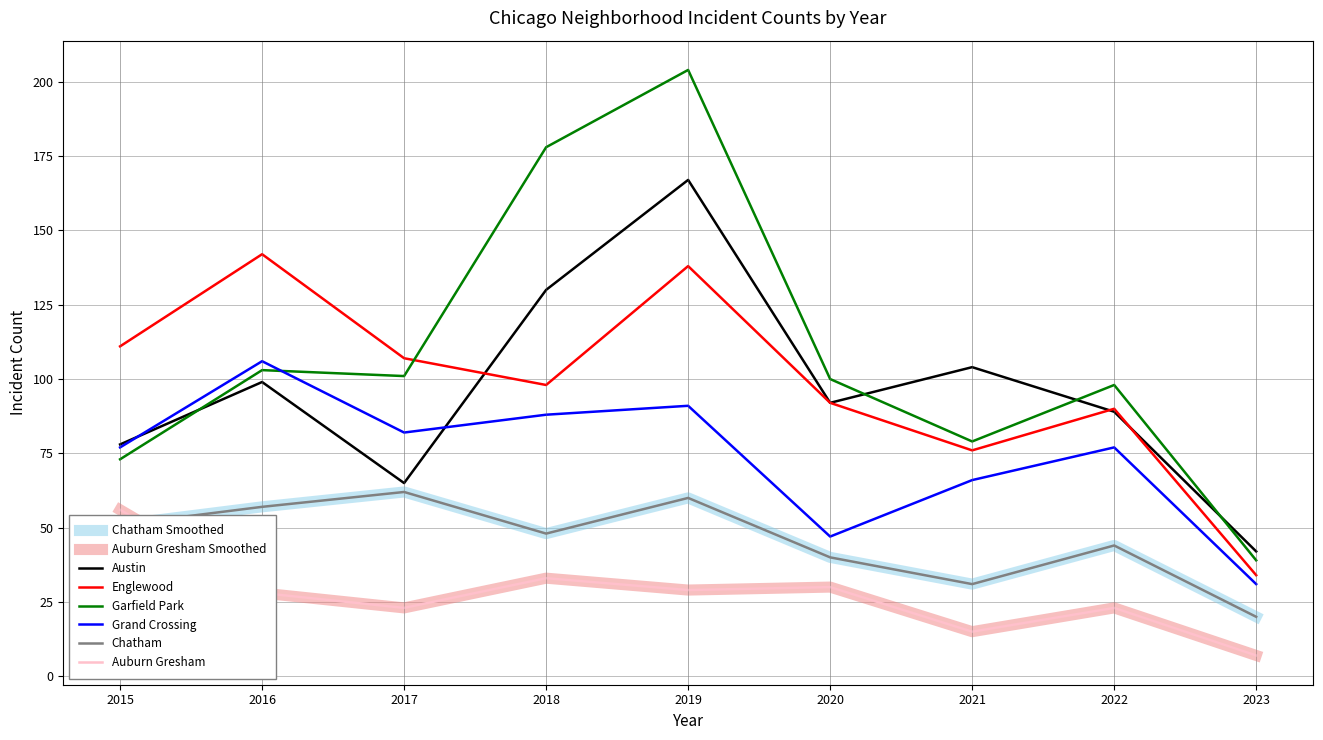

Read the Austin value at 2016, to the nearest 50.

100